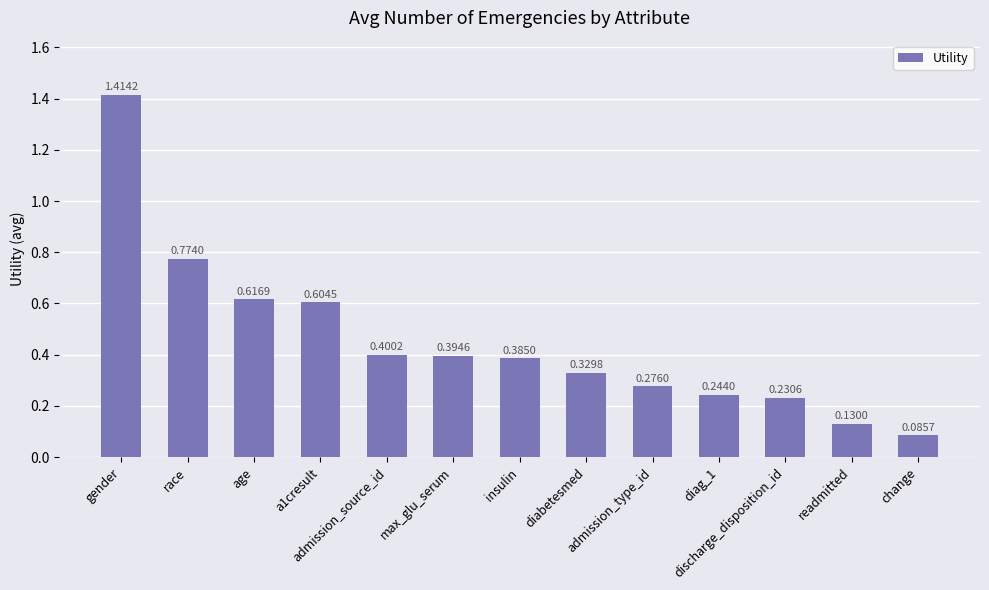

What is the sum of all values?

5.9